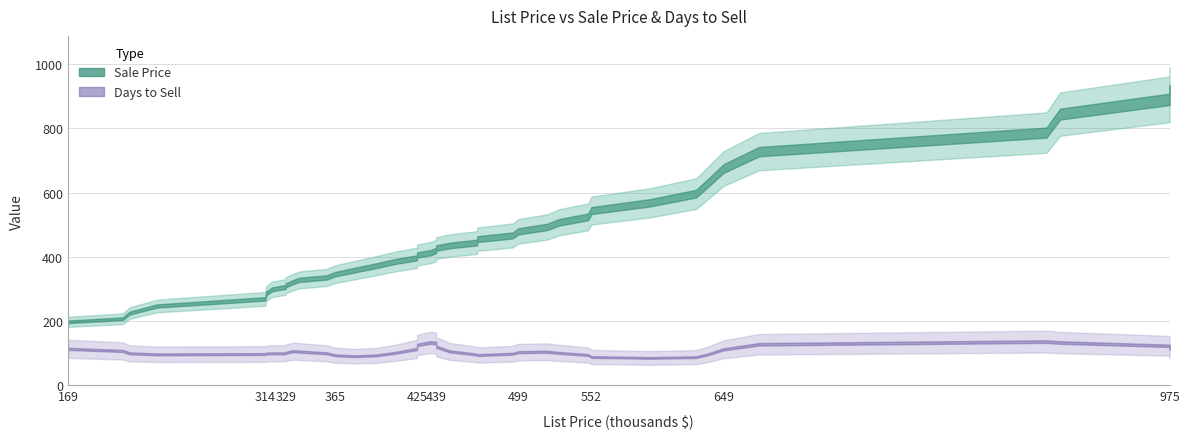

At how many categories does at least one series exceed 860?

3